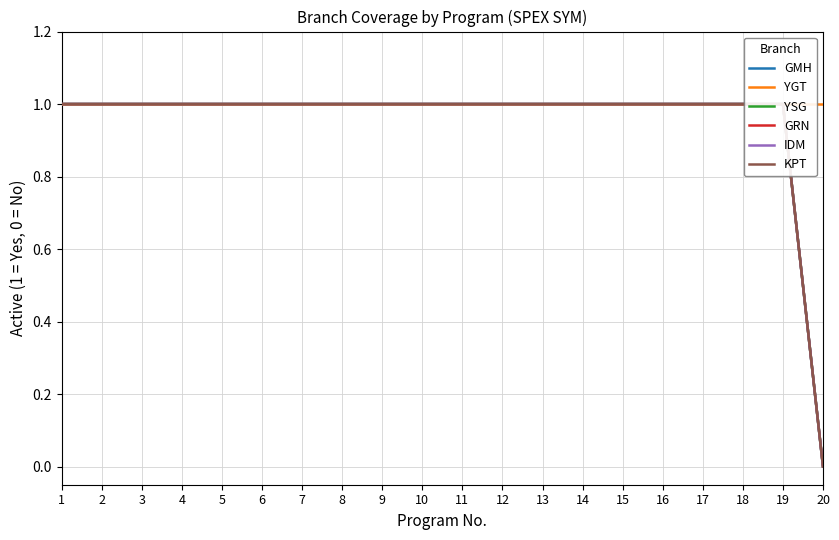

How many data points in GRN are less than 1?

1